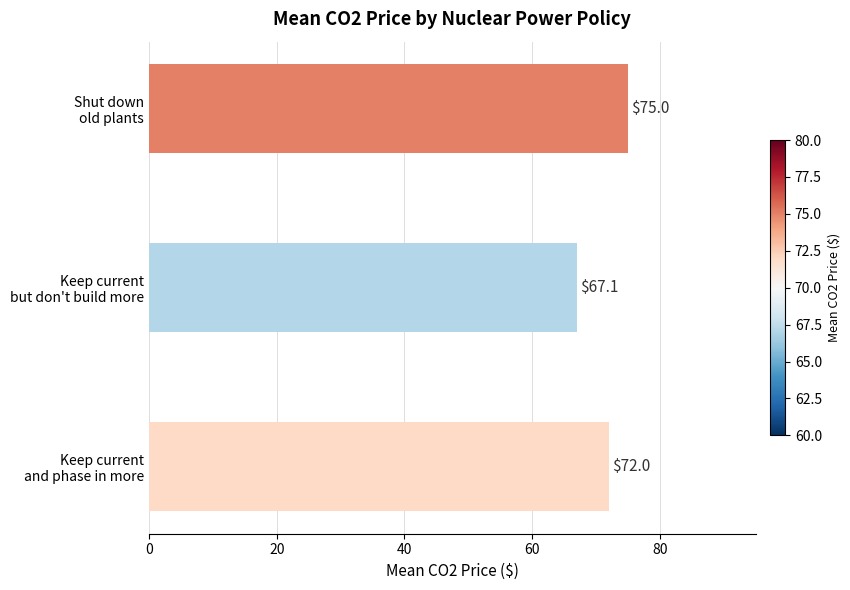

What is the greatest value displayed?

75.0